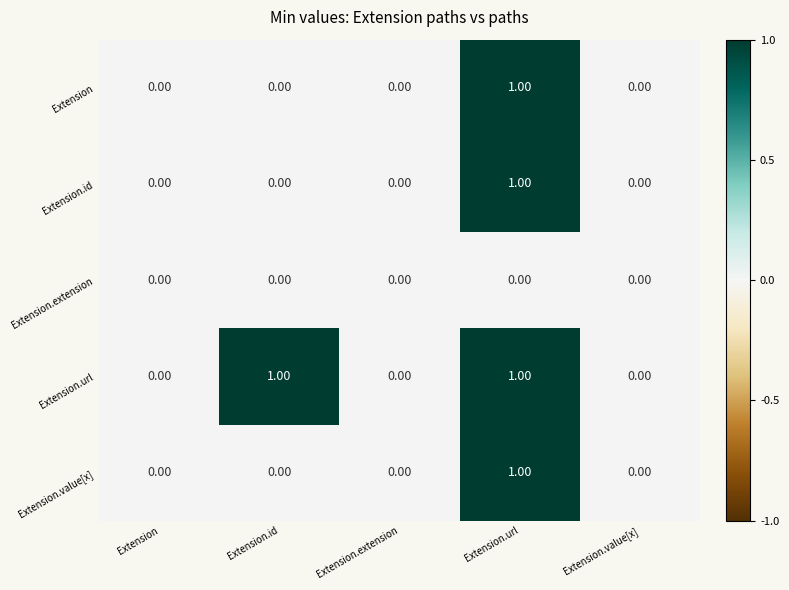

At which category is the sum across all series the highest?

Extension.url